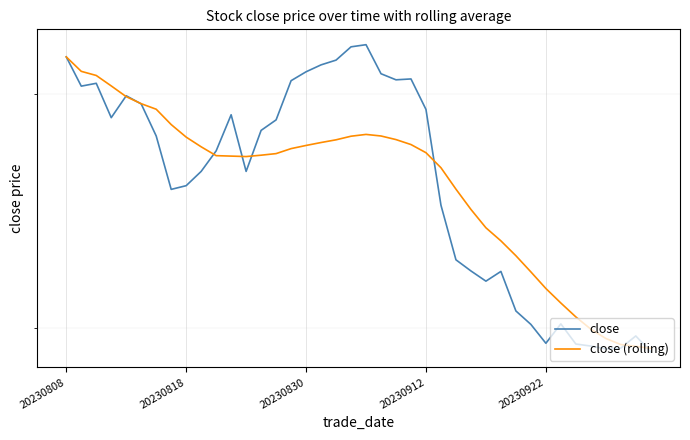

Where does the close series first go above 7?

20230808